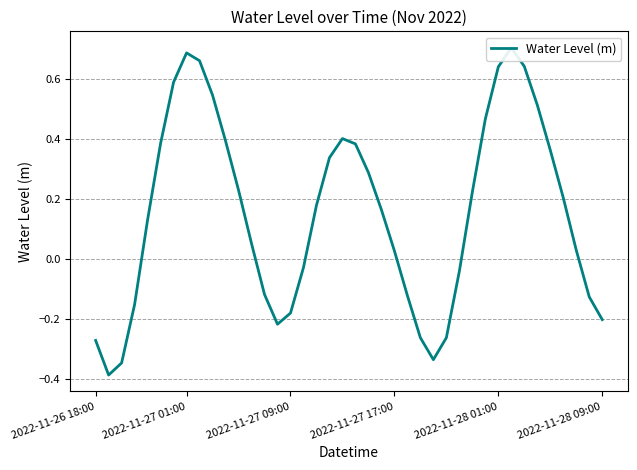

At which label is the value closest to 0?

2022-11-27 17:00